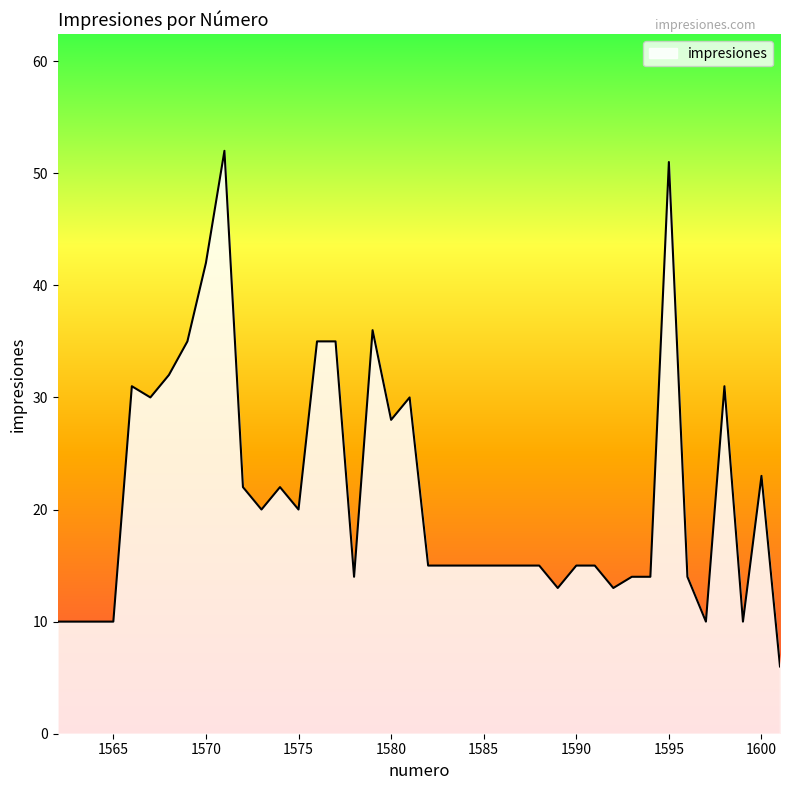

What is the maximum value shown in the chart?

52